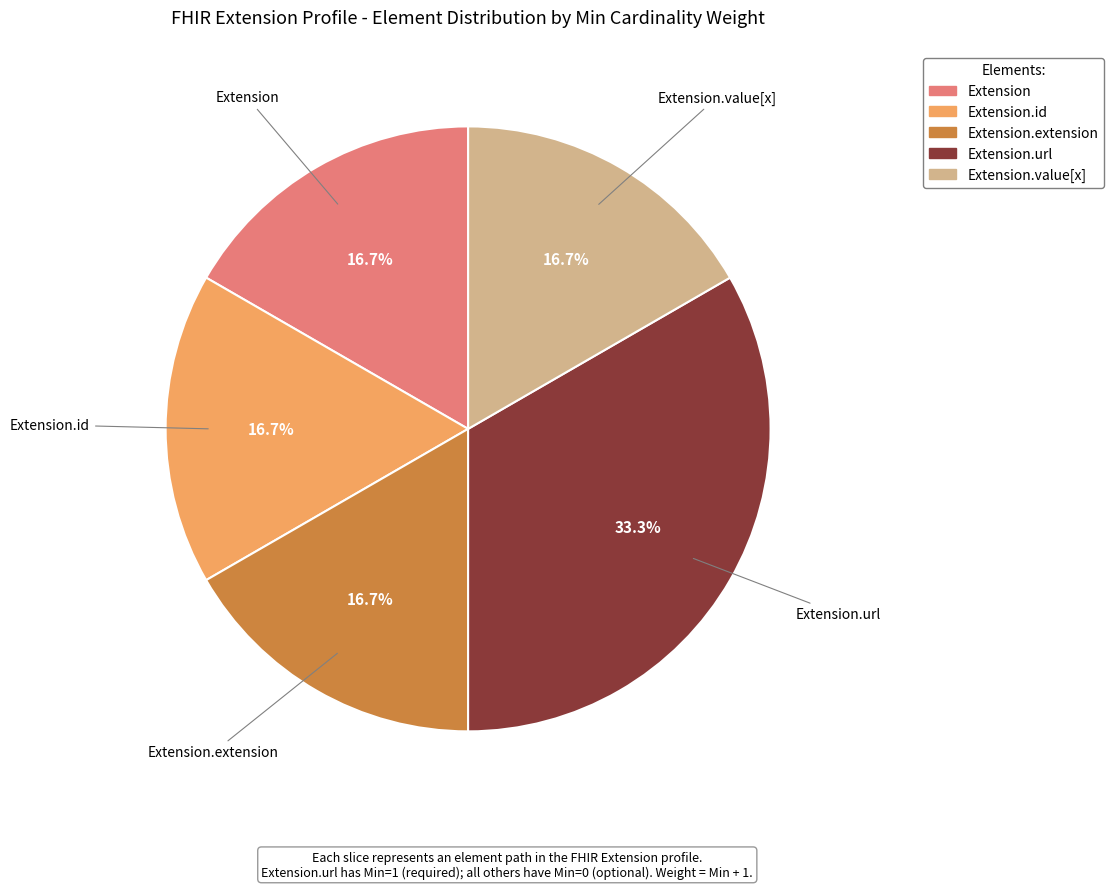

Count the number of slices in the pie.

5